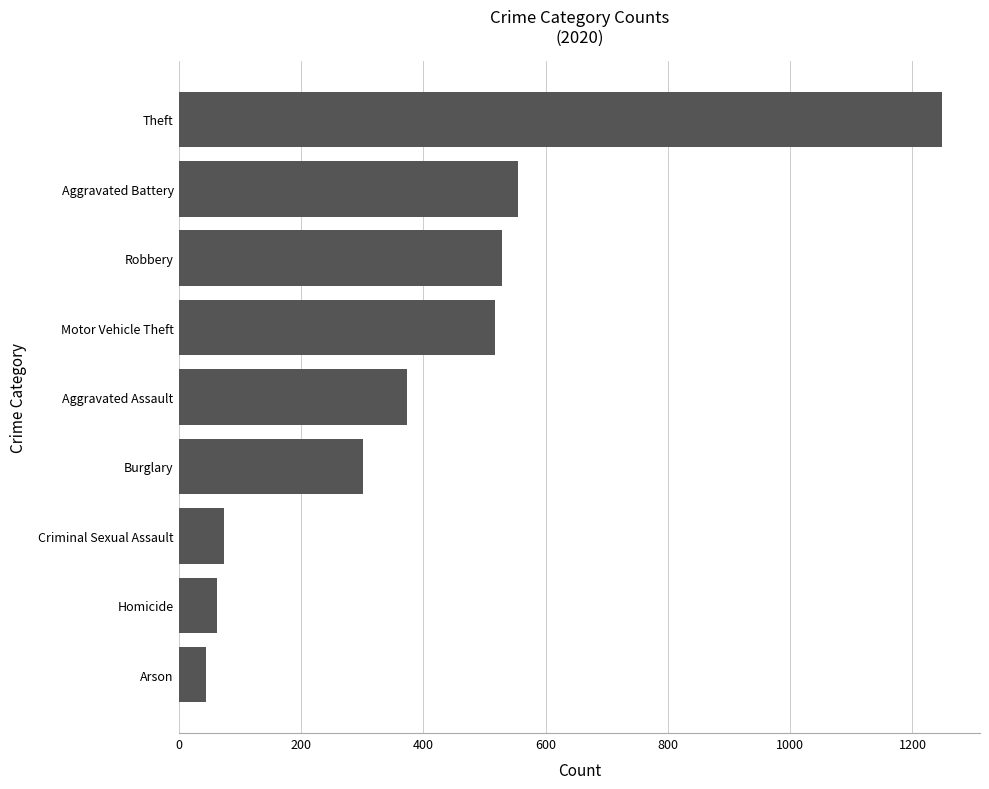

Count the number of categories in the chart.

9